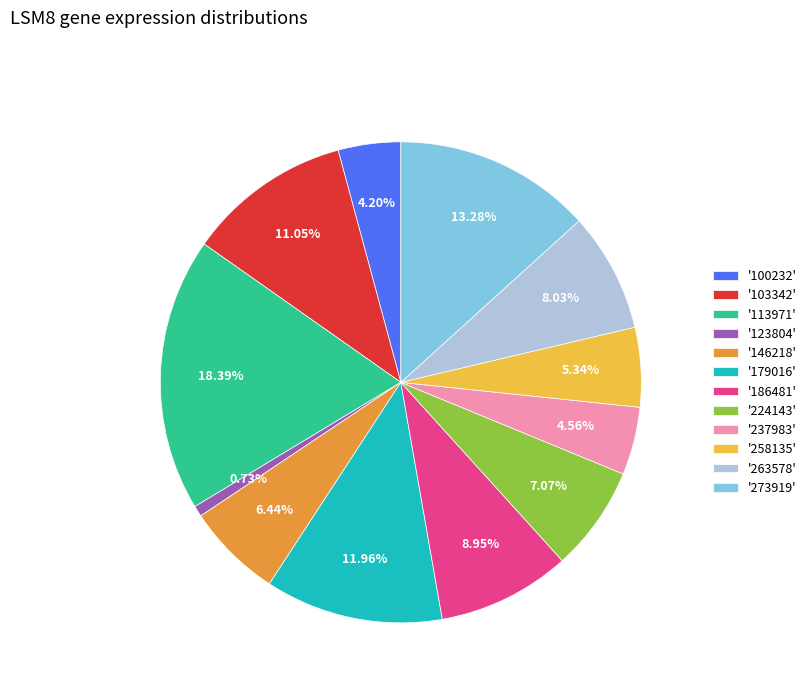

To the nearest percent, what is the average slice percentage?

8%